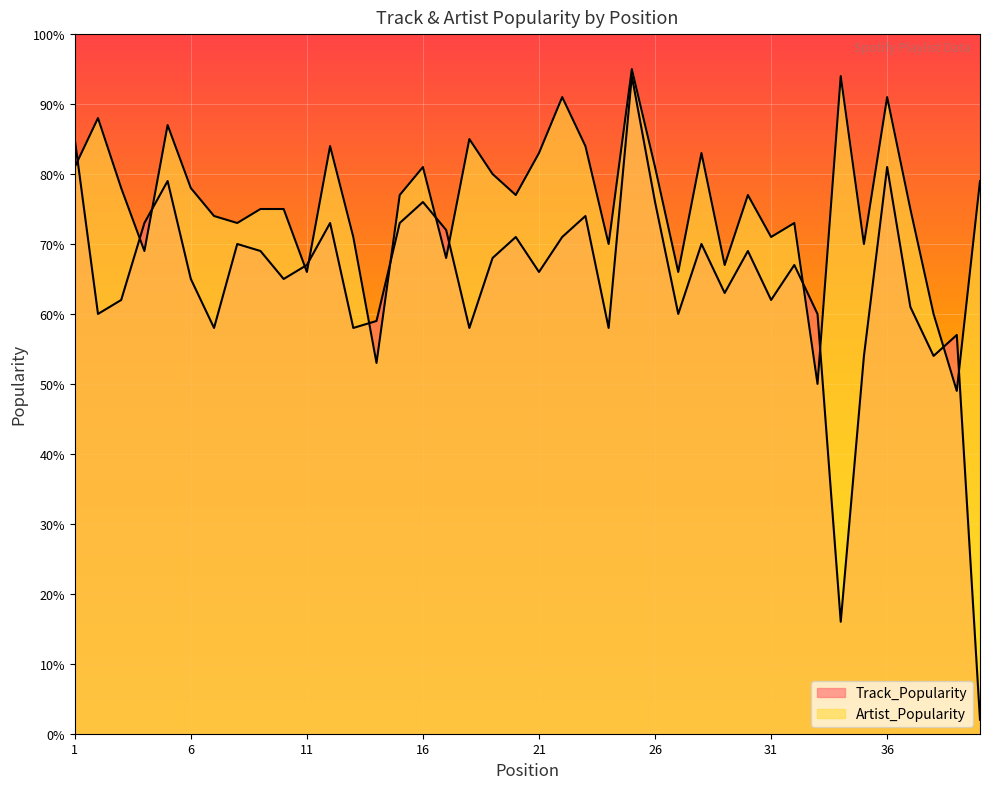

What is the difference between the highest and lowest values at 30?

8